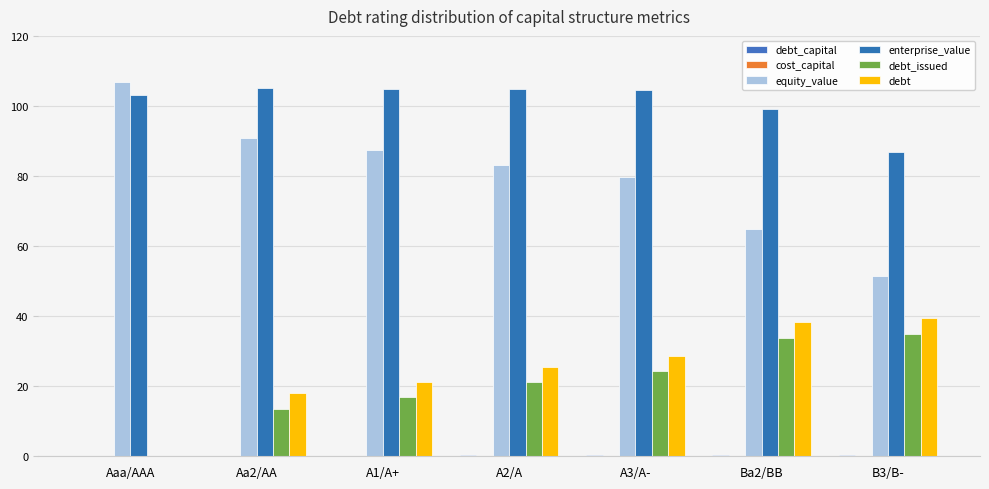

What is the approximate value of debt_capital at Ba2/BB?

0.4